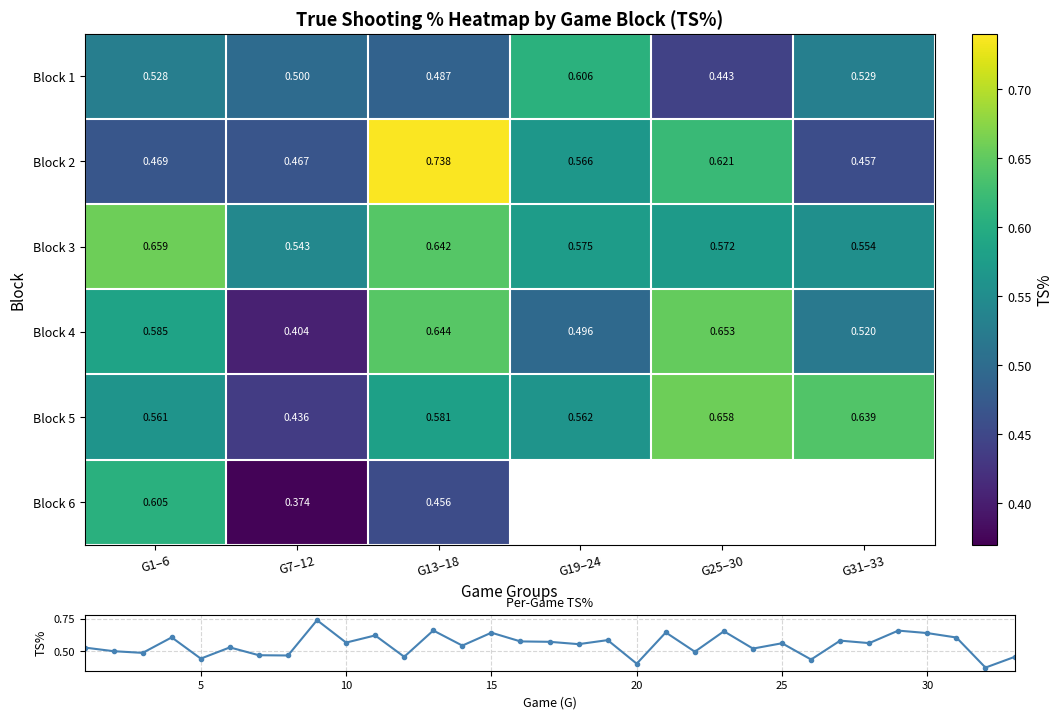

What is the difference between the maximum and minimum values?

0.4